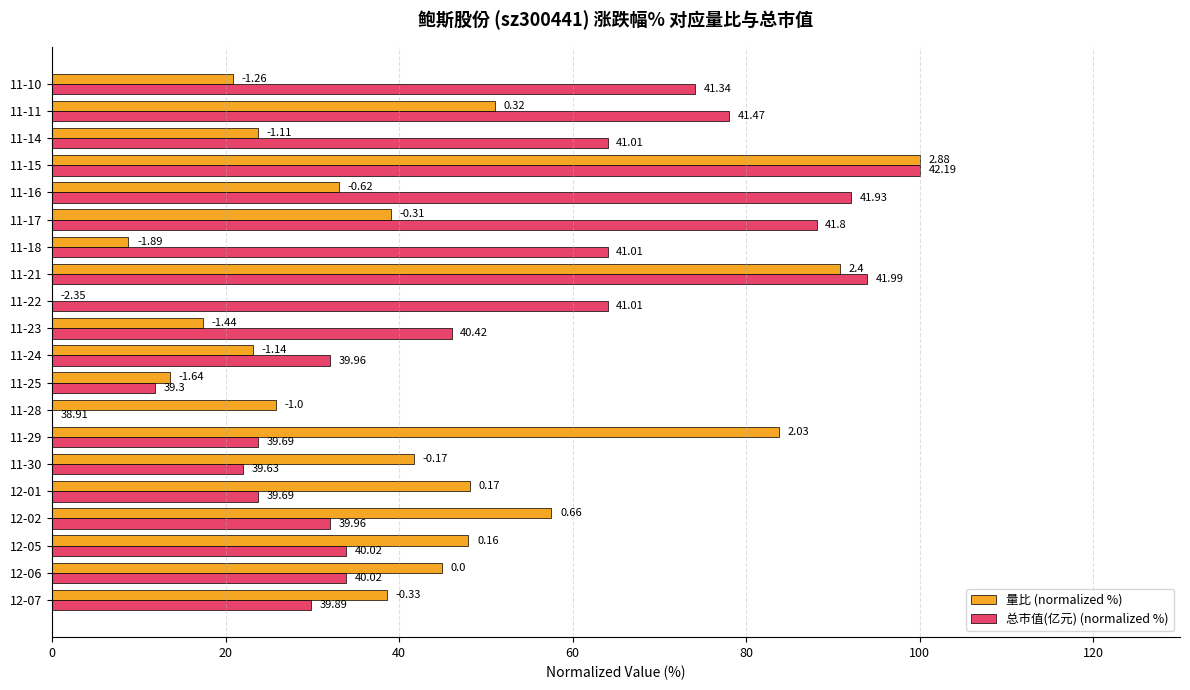

How many data points does each series have?

20